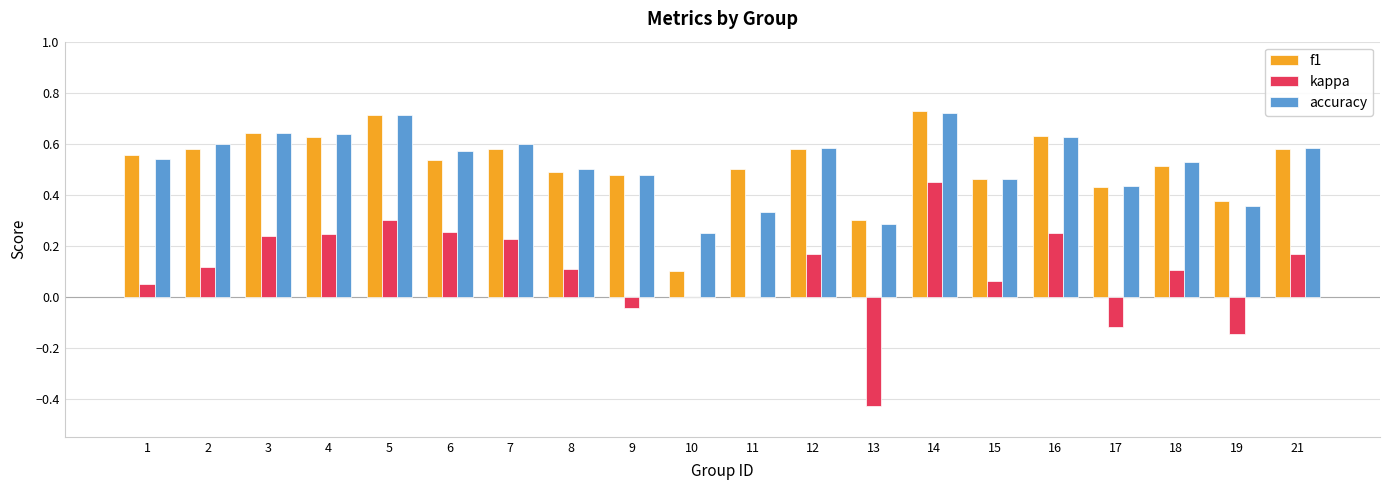

Which series has the widest spread of values?

kappa